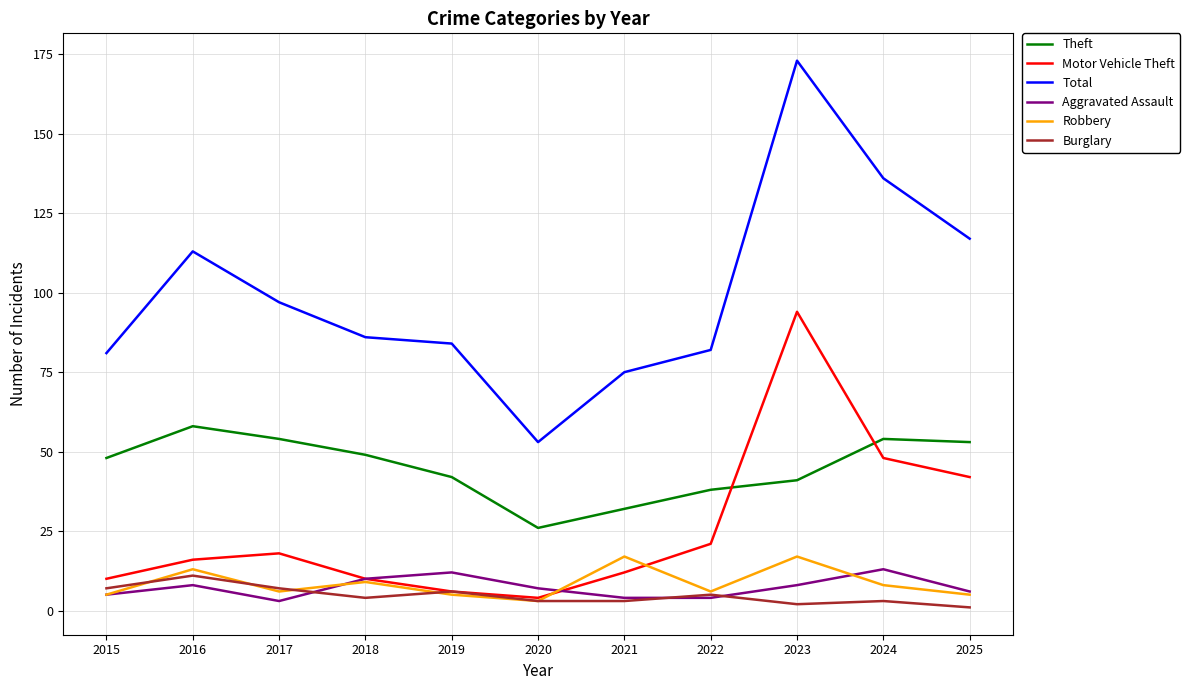

How many interior local peaks does the Aggravated Assault series have?

3